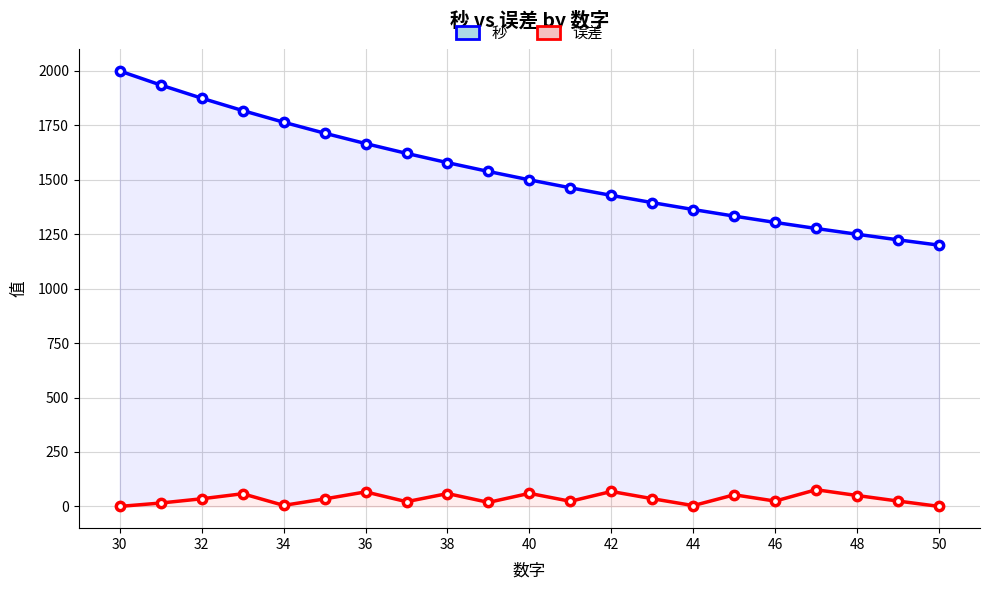

What is the difference between the maximum and minimum values in the 误差 series?

76.6